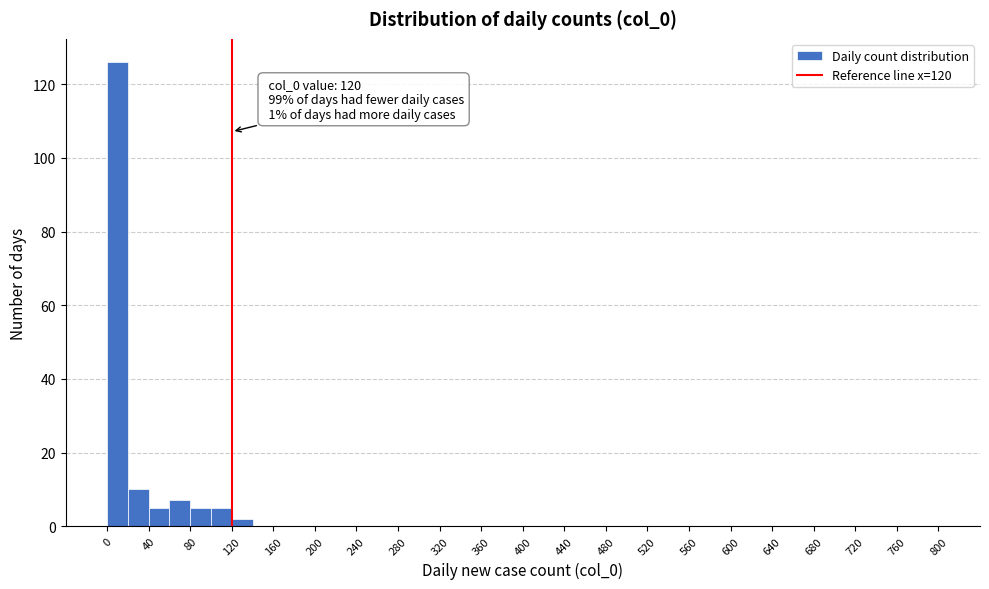

Which range on the x-axis has the tallest bar?

0 to 20